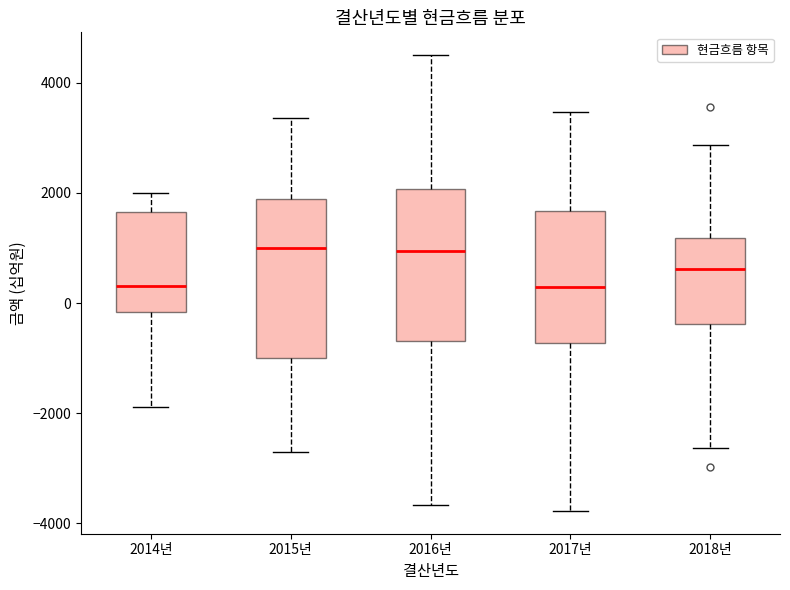

Where does the median line of the box for 2017년 sit on the y-axis? The values are not printed on the chart, so give them approximately, as read against the axis.

200